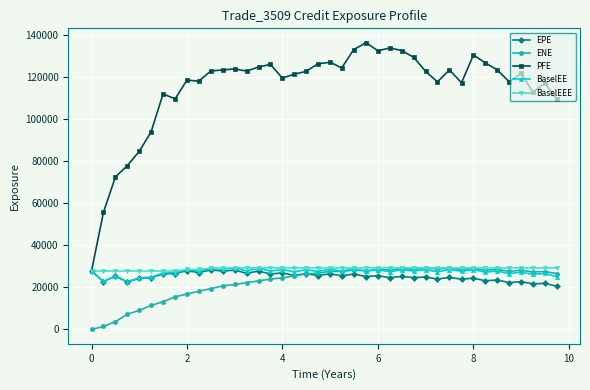

What is the average value of the BaselEE series?

27396.7